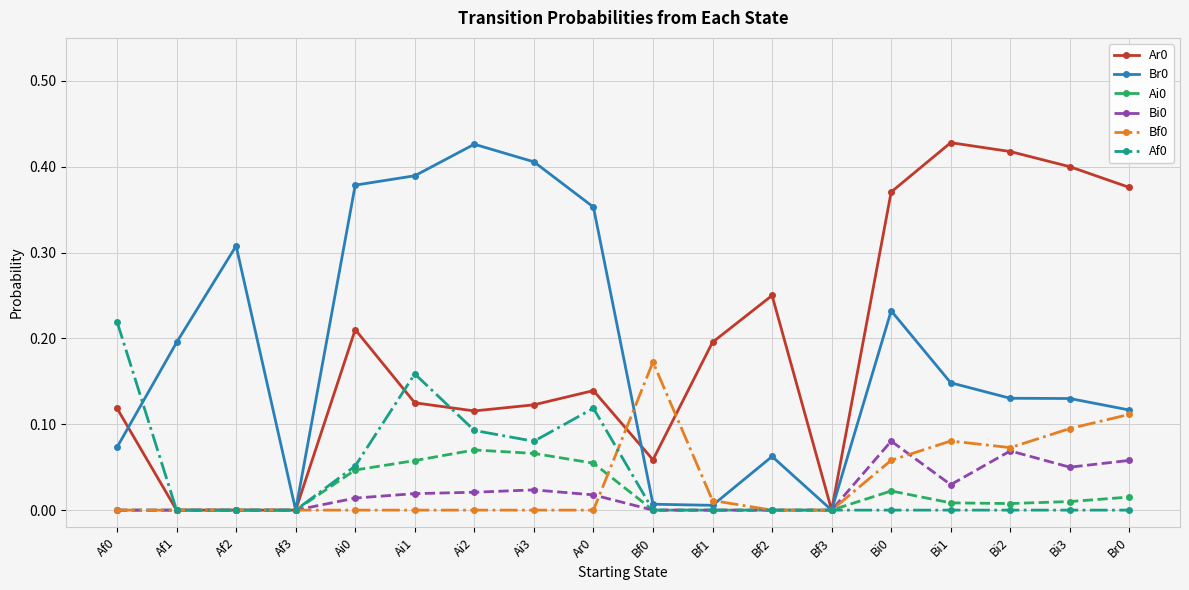

What is the label of the 4th point from the right?

Bi1